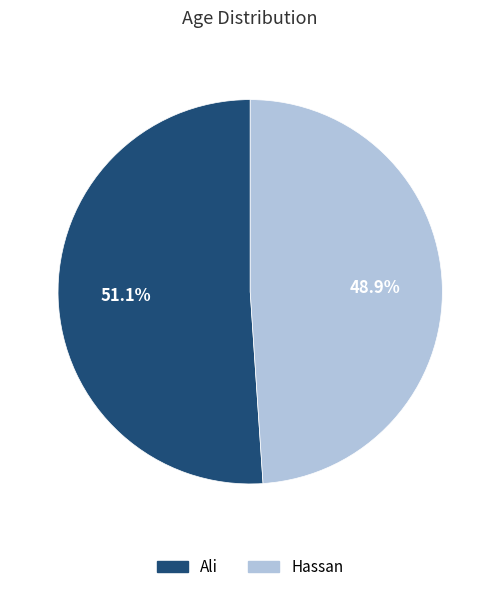

Do Ali and Hassan together represent more than half of the pie?

Yes